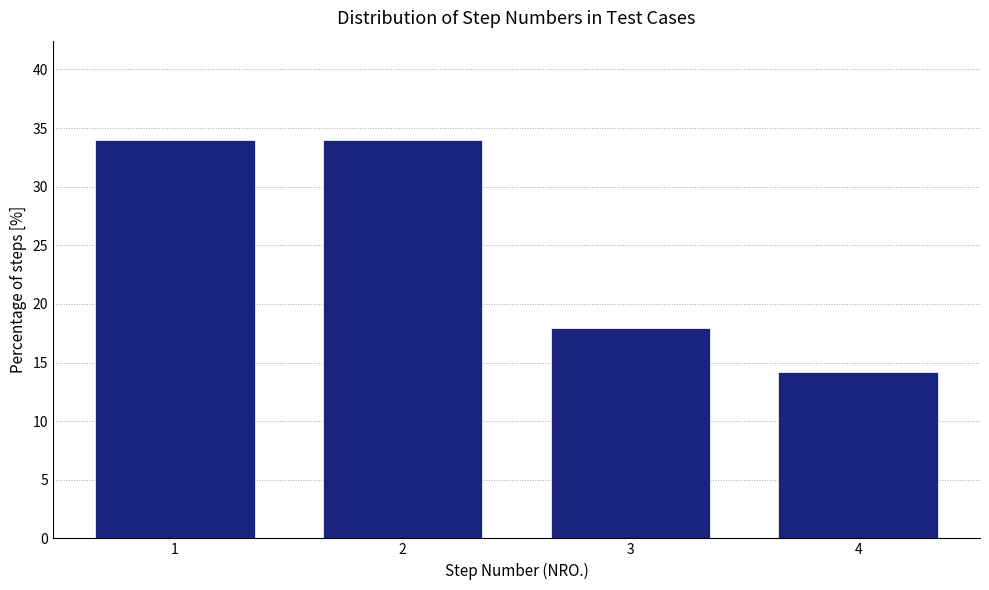

Reading right to left, what are all the values shown in this chart?

4=14.2	3=17.9	2=34.0	1=34.0